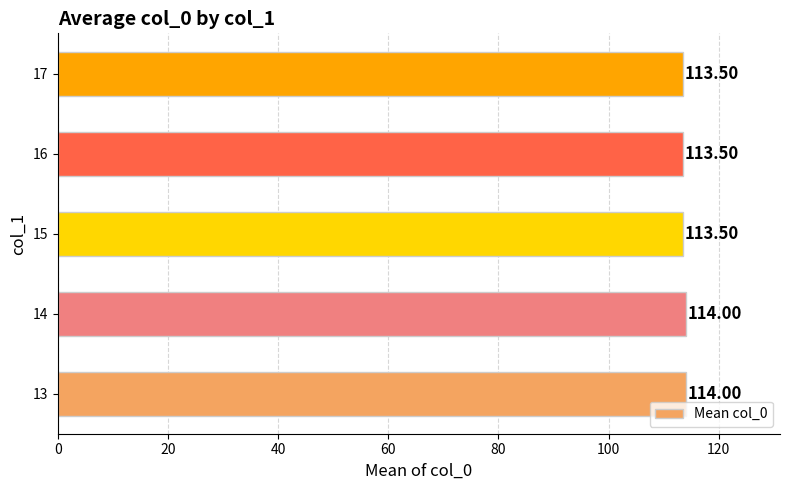

What is the maximum value shown in the chart?

114.0